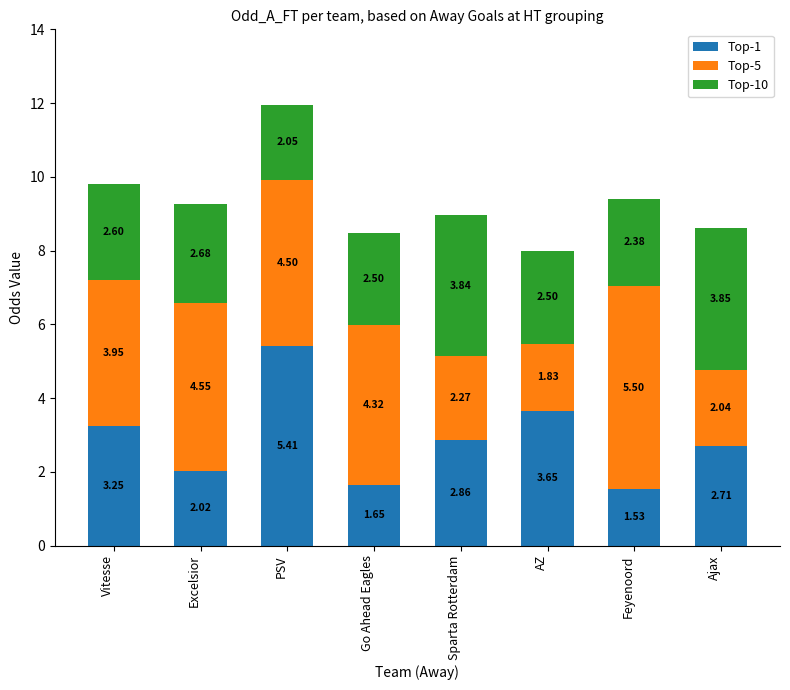

At which category is the sum across all series the highest?

PSV